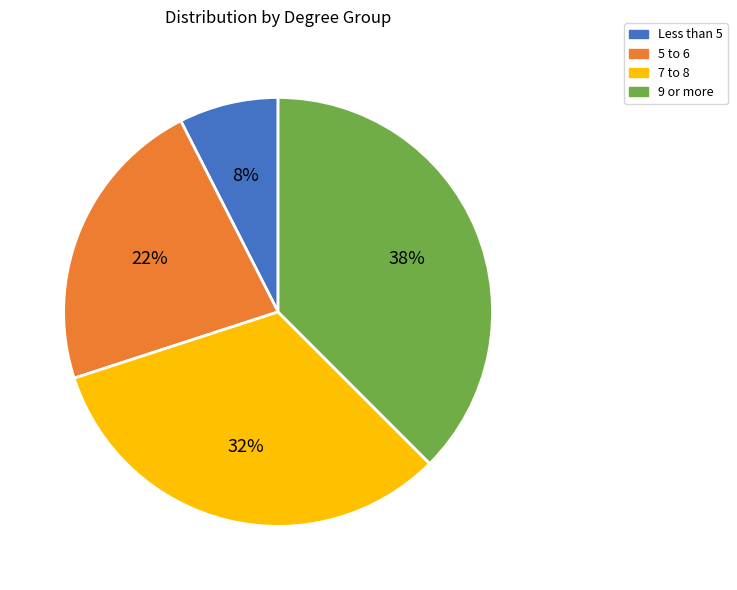

To the nearest percent, what is the difference between the 5 to 6 and 7 to 8 slice percentages?

10%